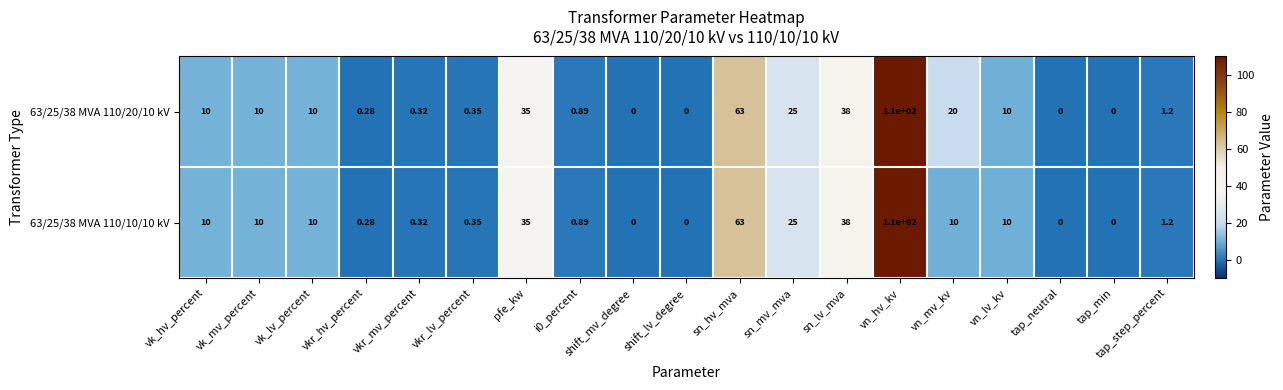

Where is 63/25/38 MVA 110/10/10 kV nearest to the value 55?

sn_hv_mva